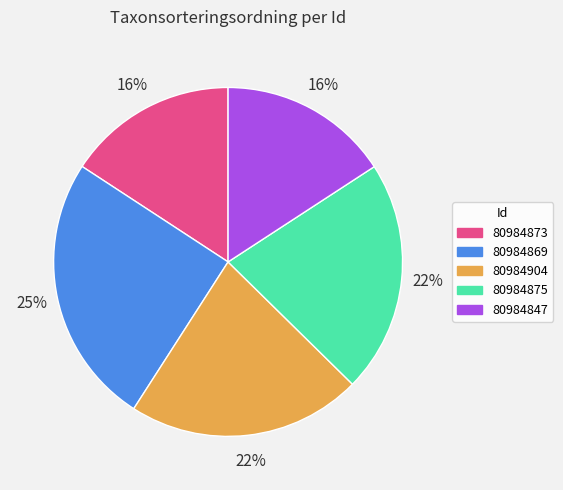

What is the ratio of the value at 80984873 to the value at 80984875?

0.7